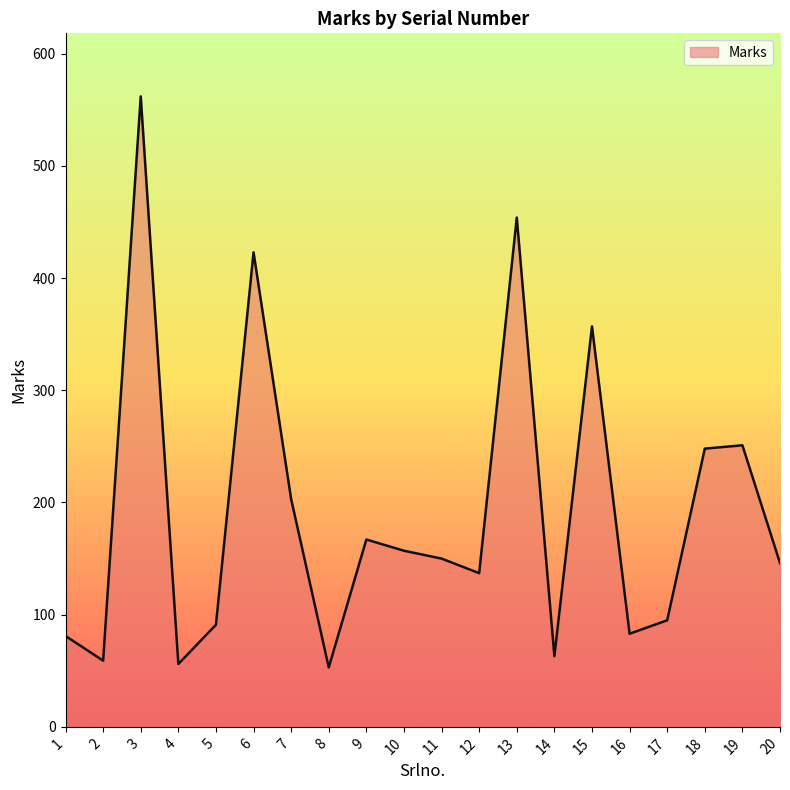

Is it true that the value at 13 is 454?

True